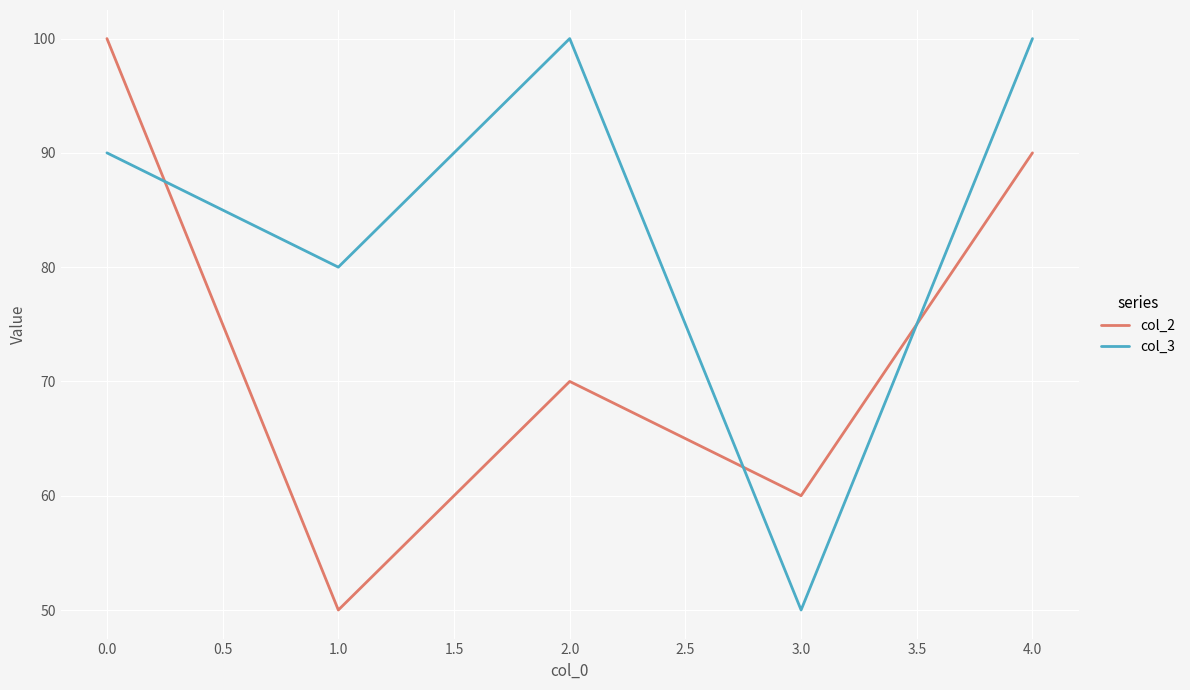

True or false: col_3 has more than 2 interior local peaks.

False